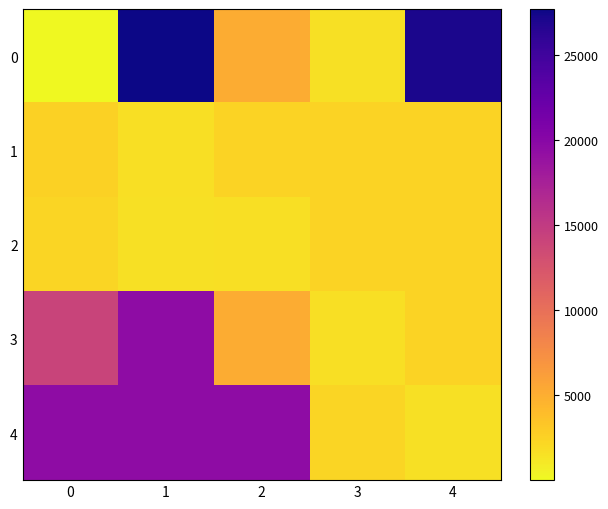

What is the spread (max minus min) of values at 2?

17862